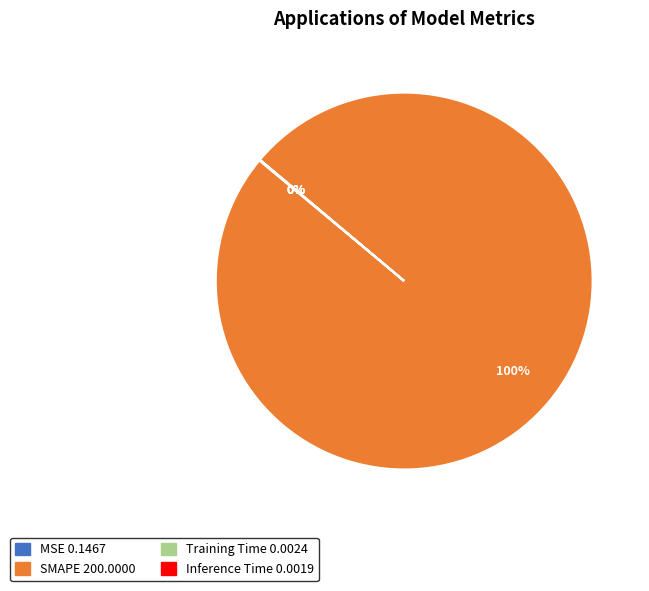

What is the largest slice in the pie chart?

SMAPE